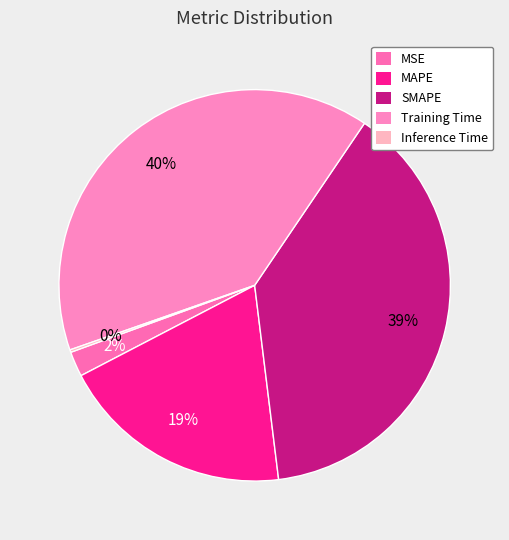

Does Inference Time represent more than half of the total?

No